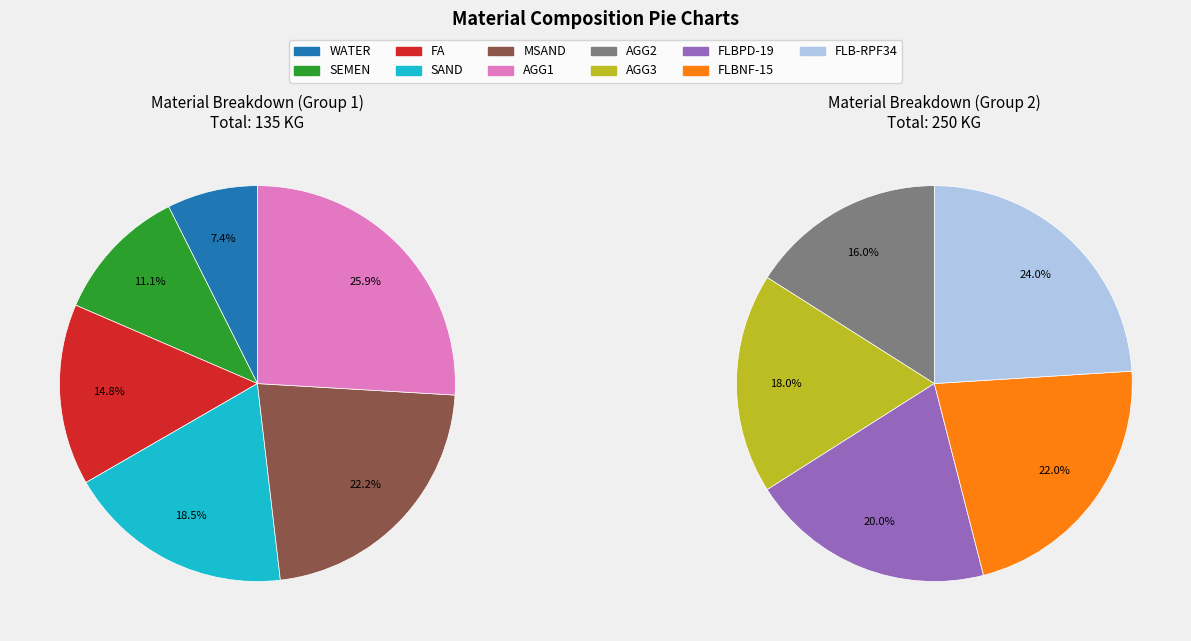

Is WATER the majority of the pie?

No